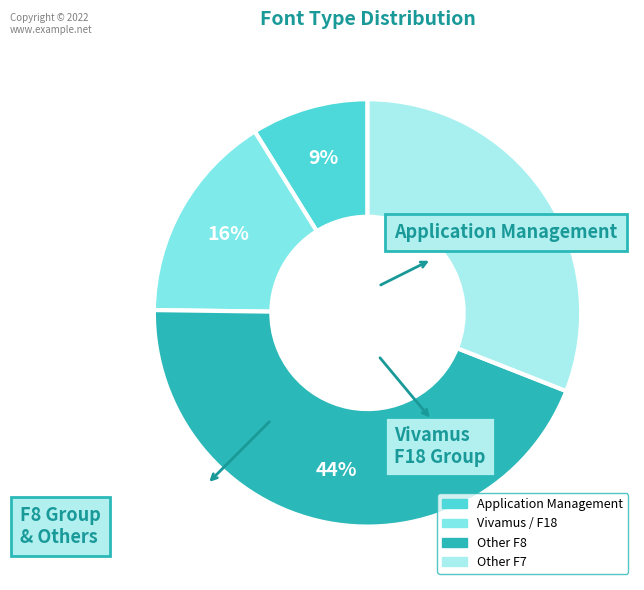

To the nearest percent, what is the difference between the largest and smallest slice percentages?

35%